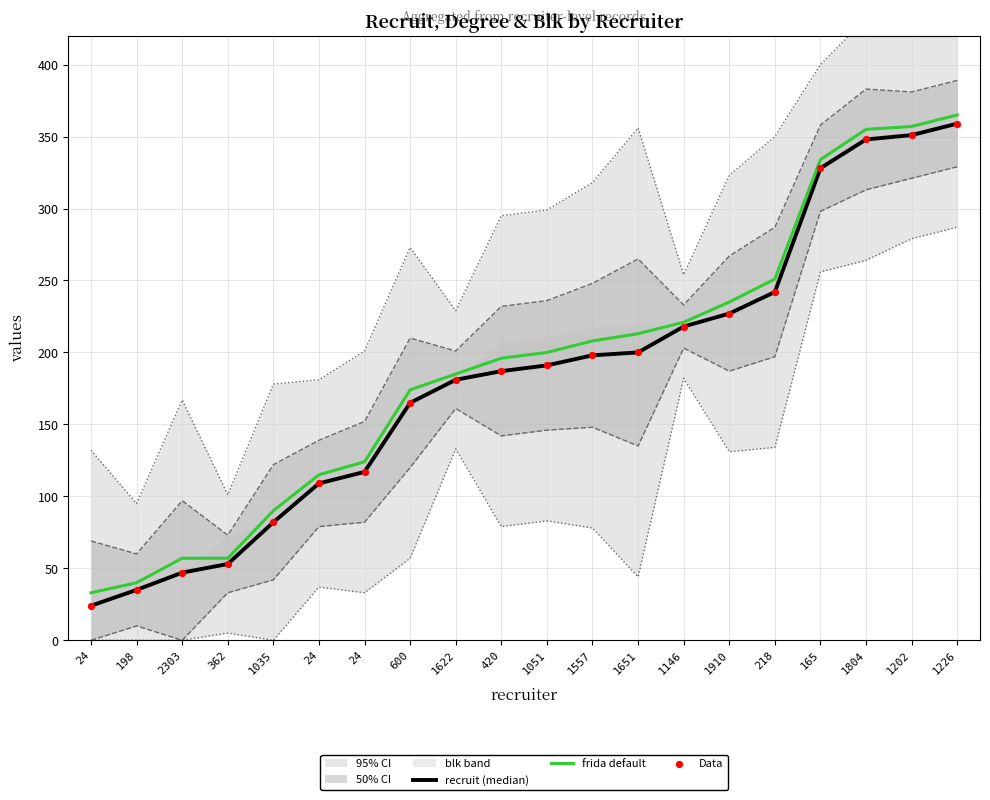

At which category is the sum across all series the highest?

1226